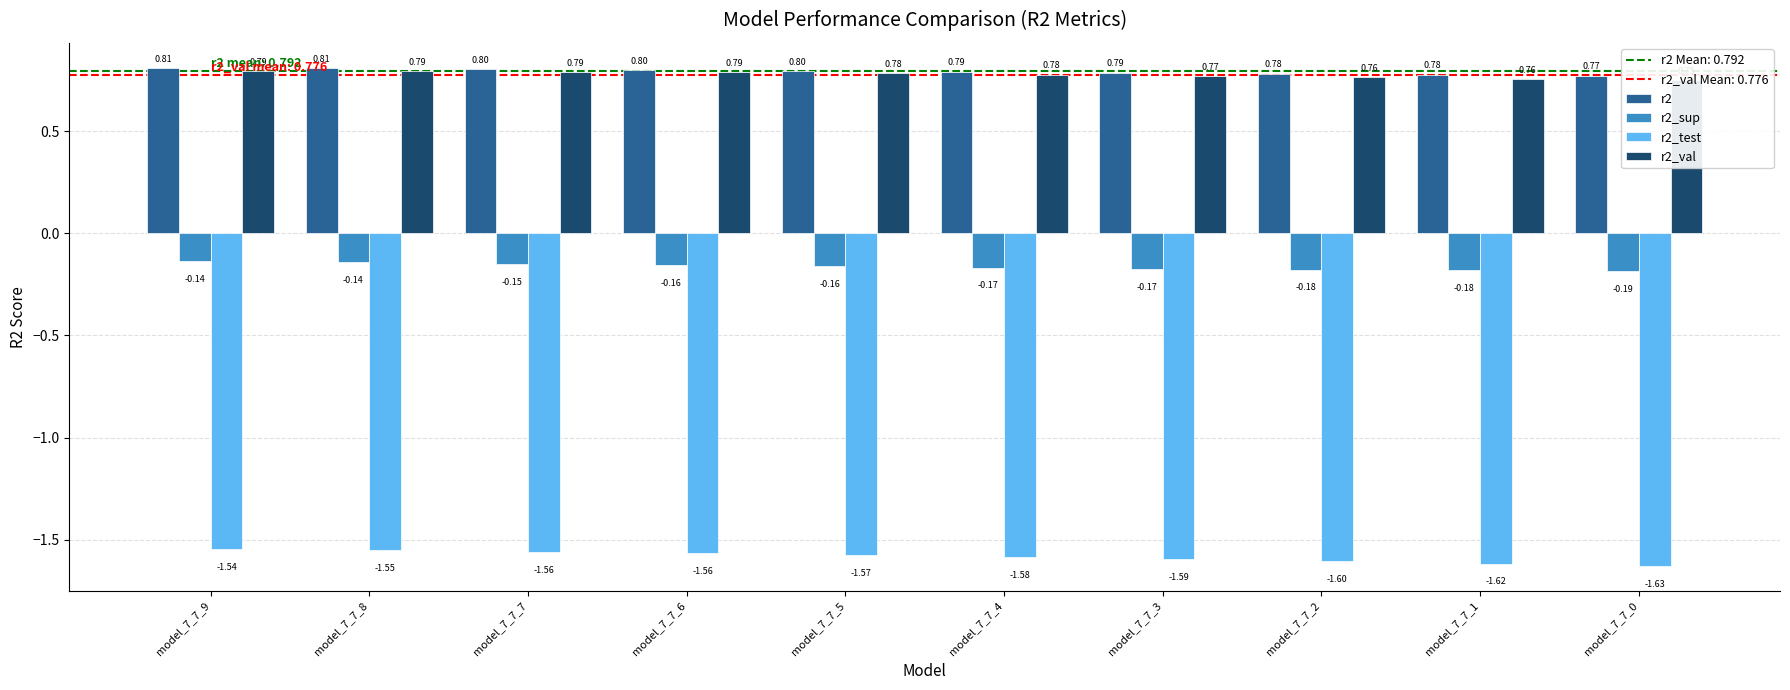

The r2_val series shows 0.4 at model_7_7_3. True or false?

False